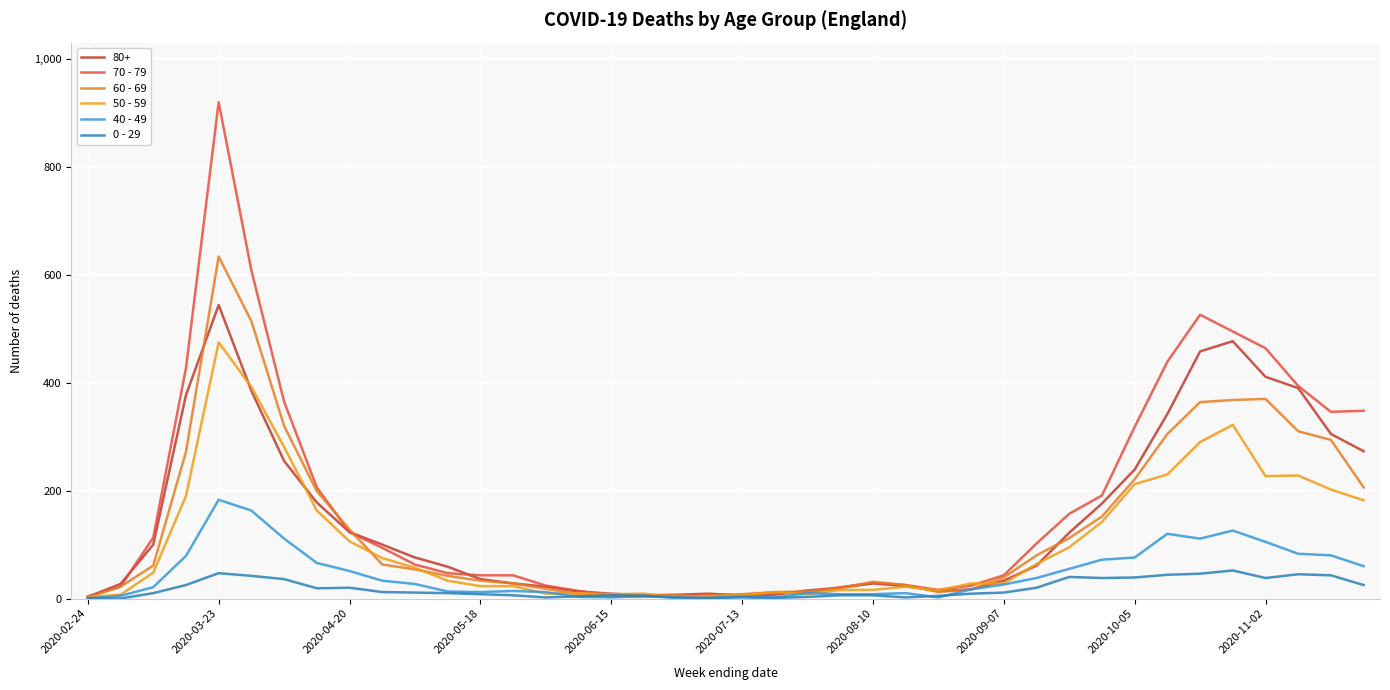

Does the chart display data point markers on the line(s)?

No